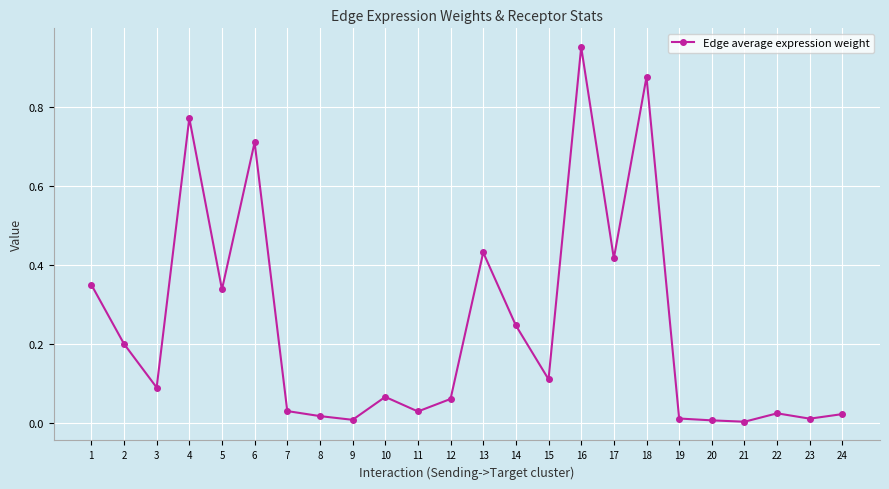

At which category does the chart reach its peak across all series?

16